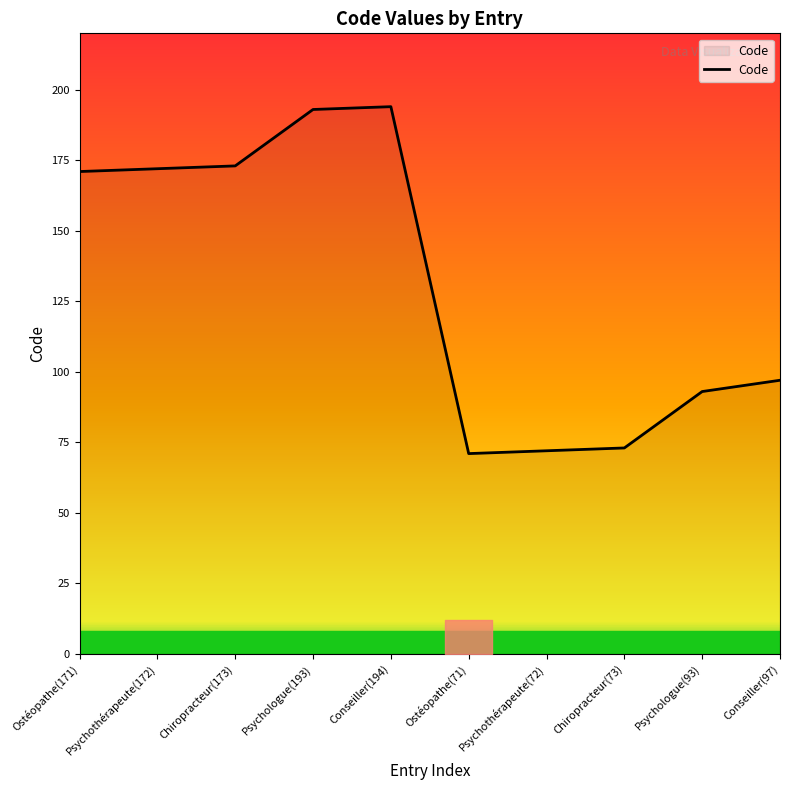

What is the sum of all values?

1309